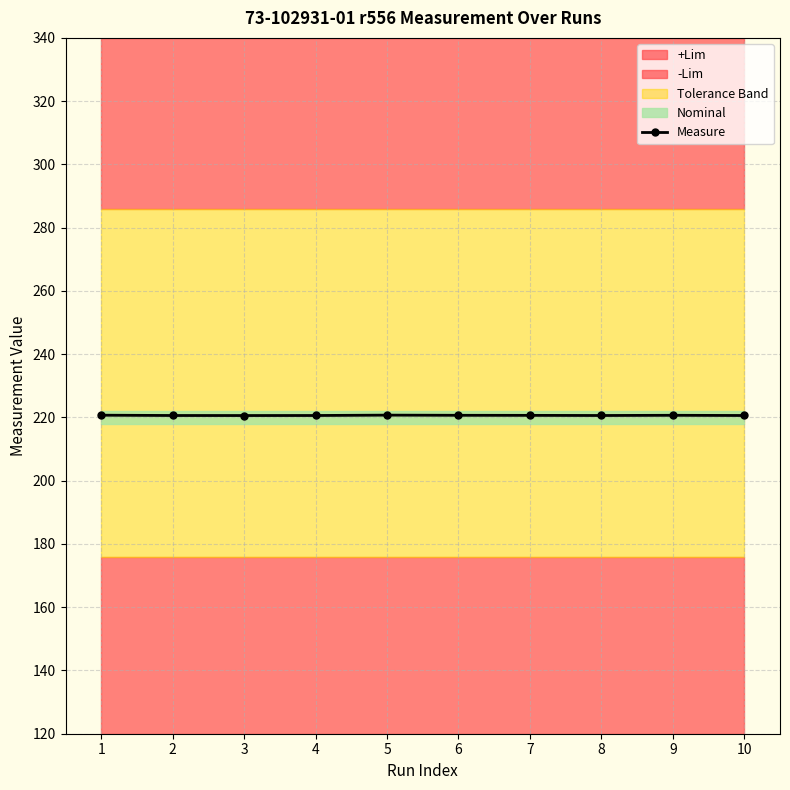

What is the maximum value shown in the chart?

220.7